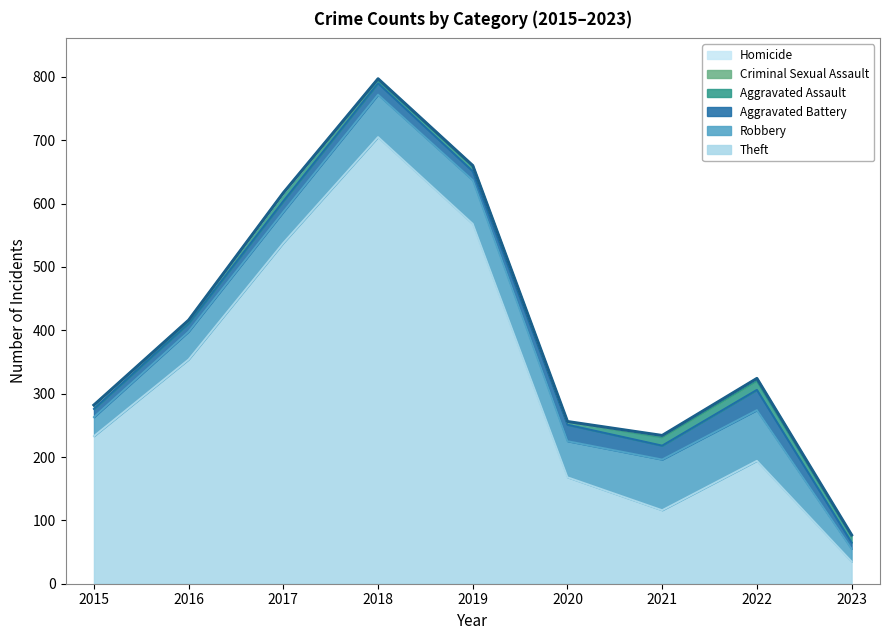

Is the value of Aggravated Assault at 2021 greater than the value of Criminal Sexual Assault at 2019?

Yes